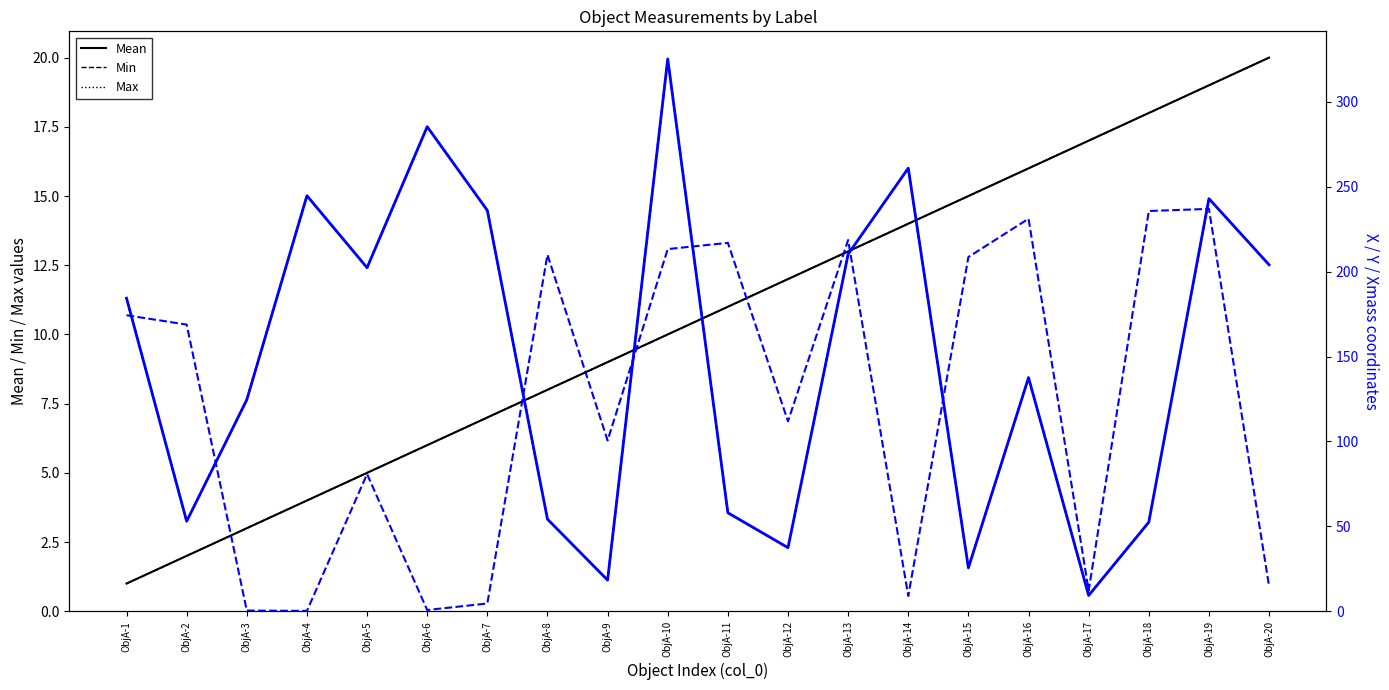

How many data points in Xmass are less than 184?

10